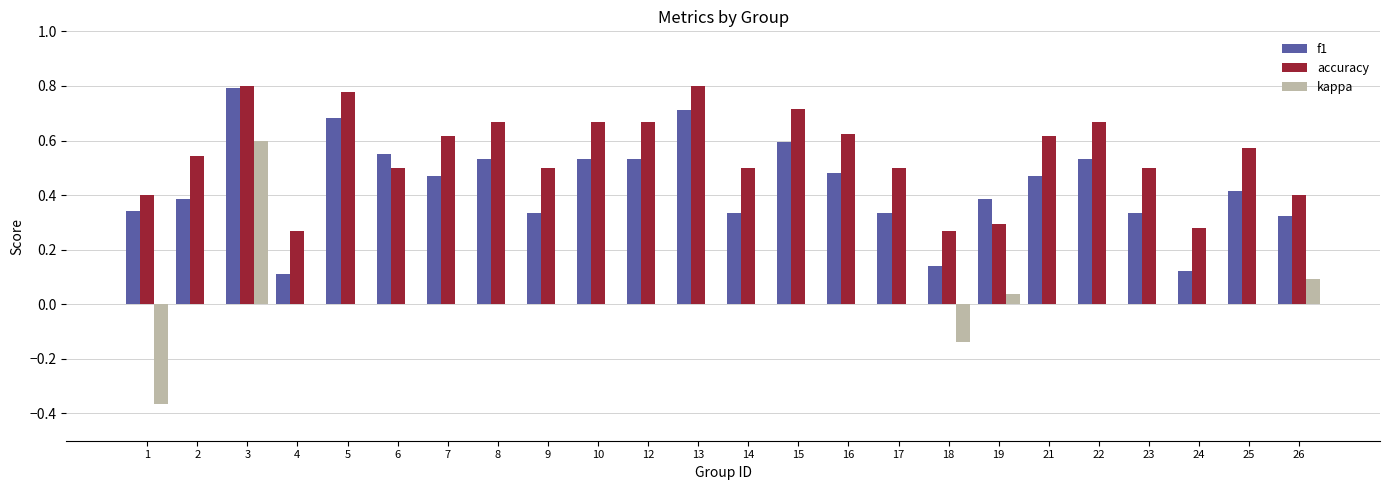

Between 6 and 9, which series saw the biggest shift?

f1